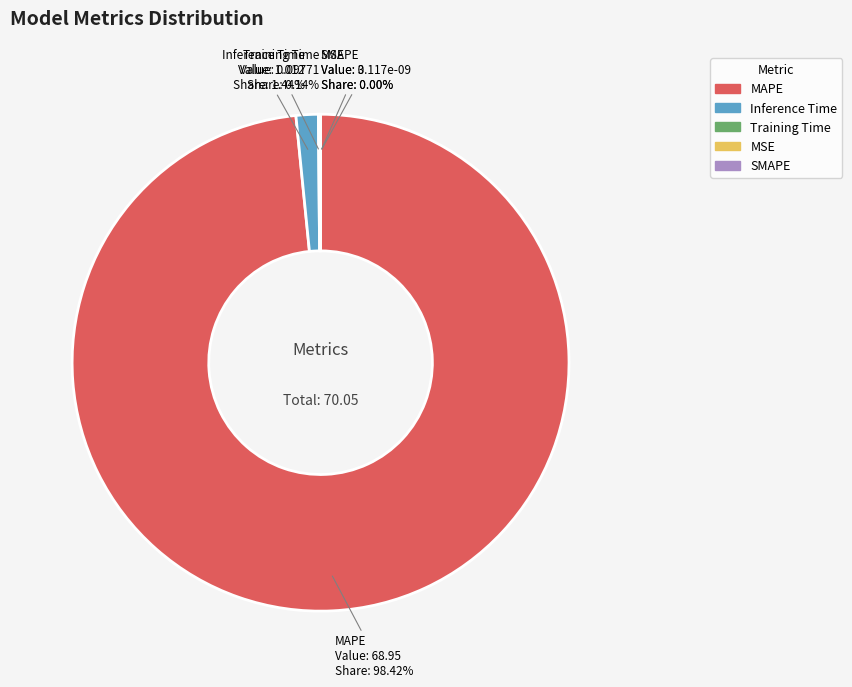

Is the sum of SMAPE and MAPE greater than half?

Yes